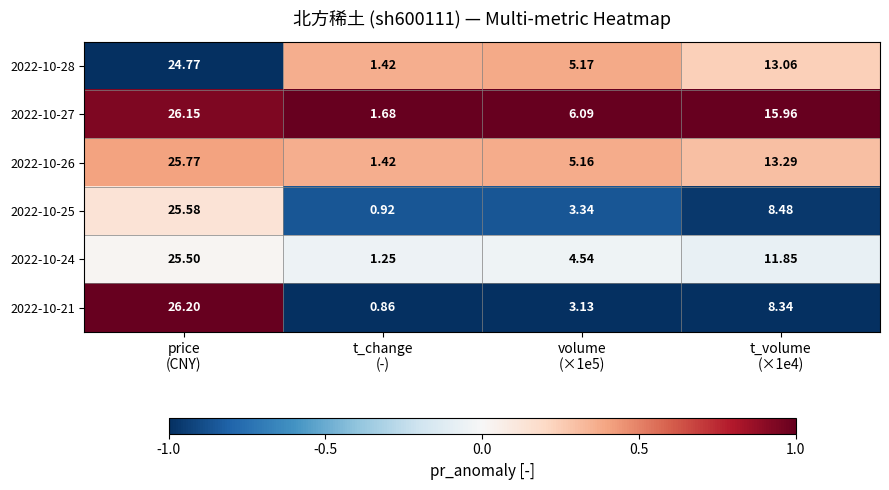

How many data points in 2022-10-26 are above 13?

2